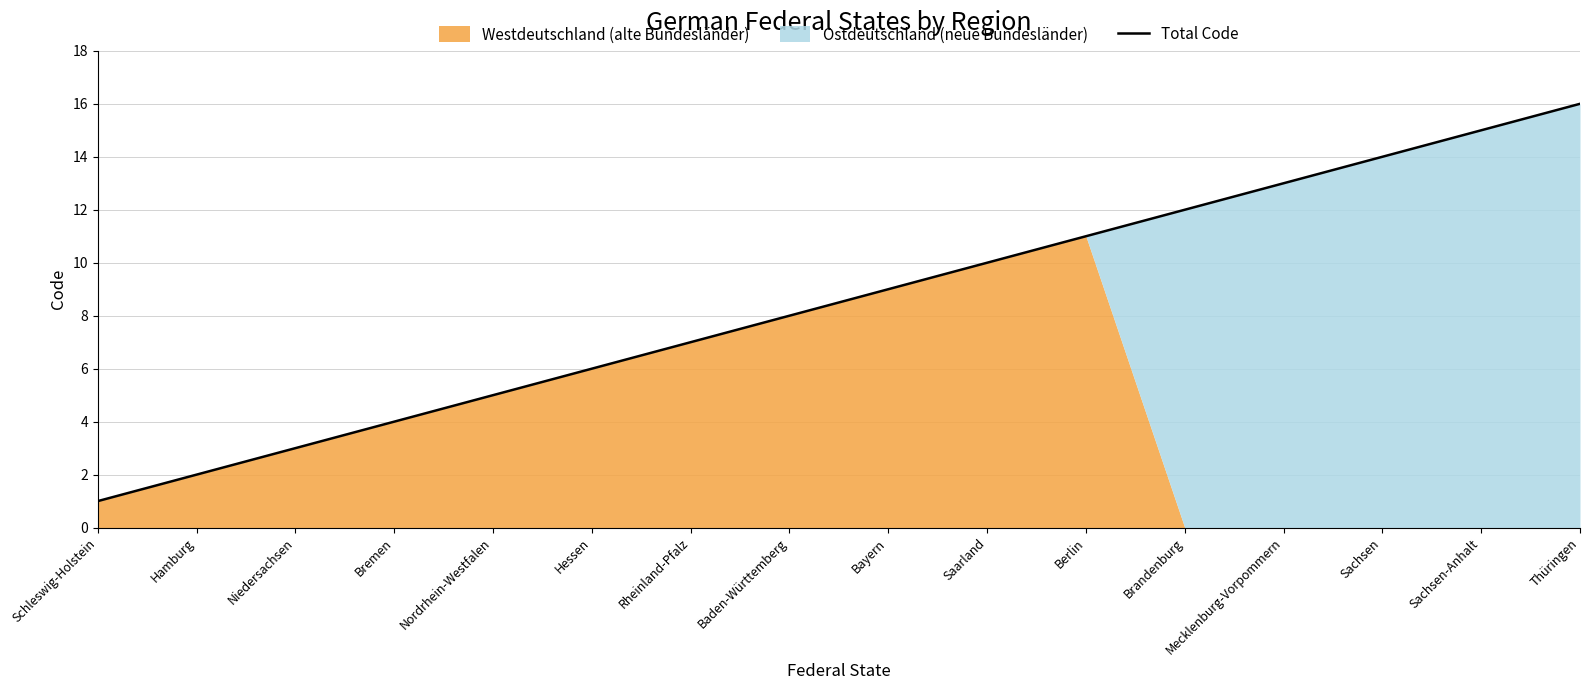

How many categories are shown in the chart?

16